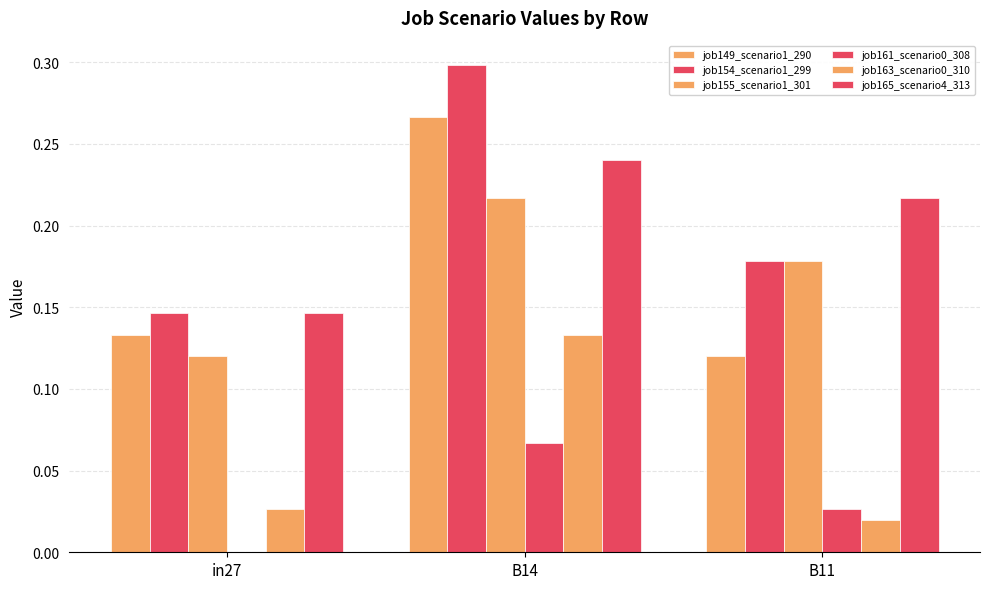

Are the bars grouped side by side (vs. stacked)?

Yes